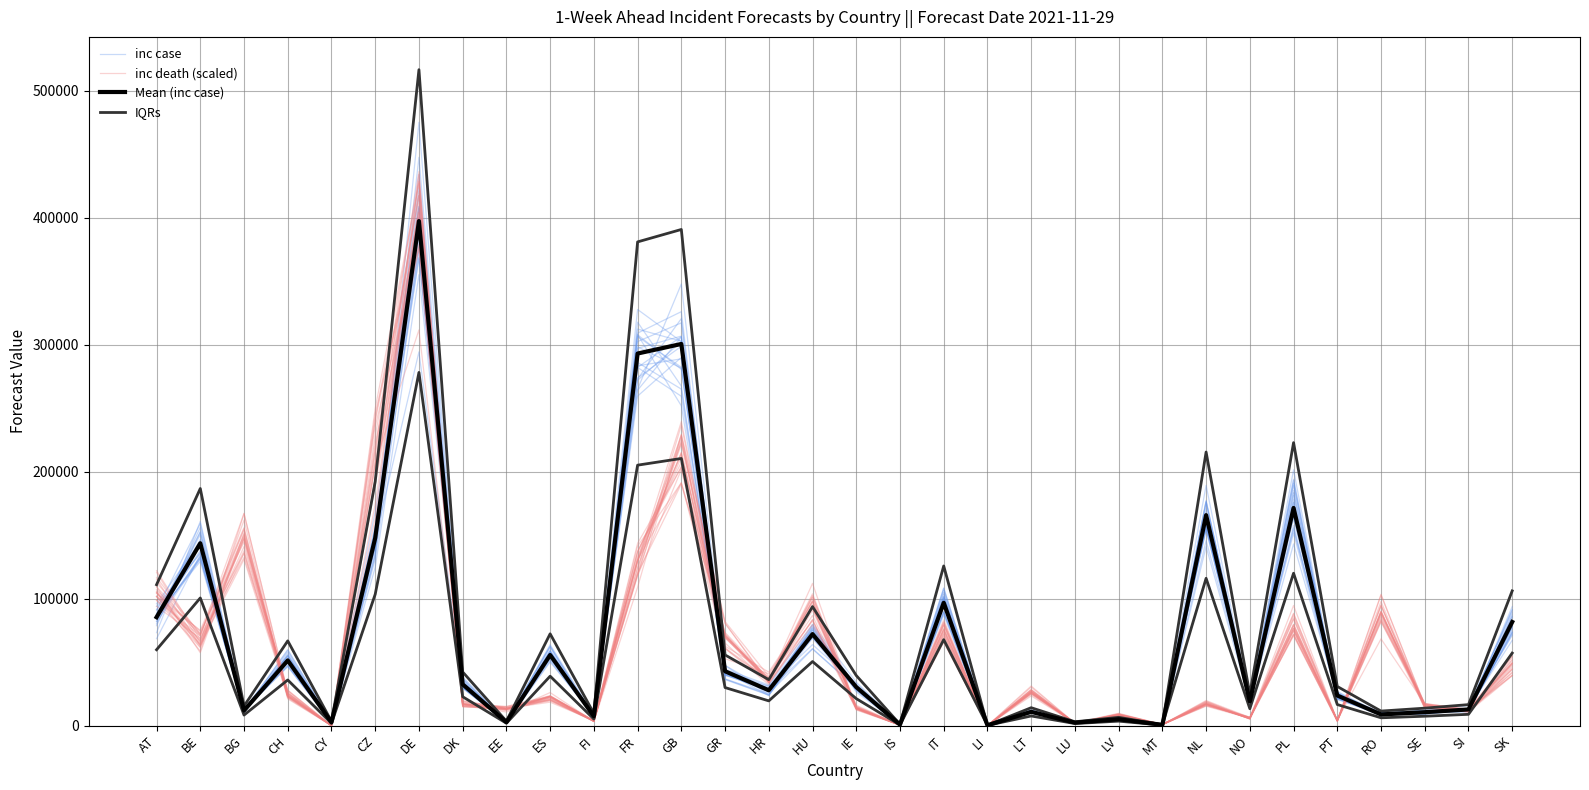

What position from the left is BG?

3